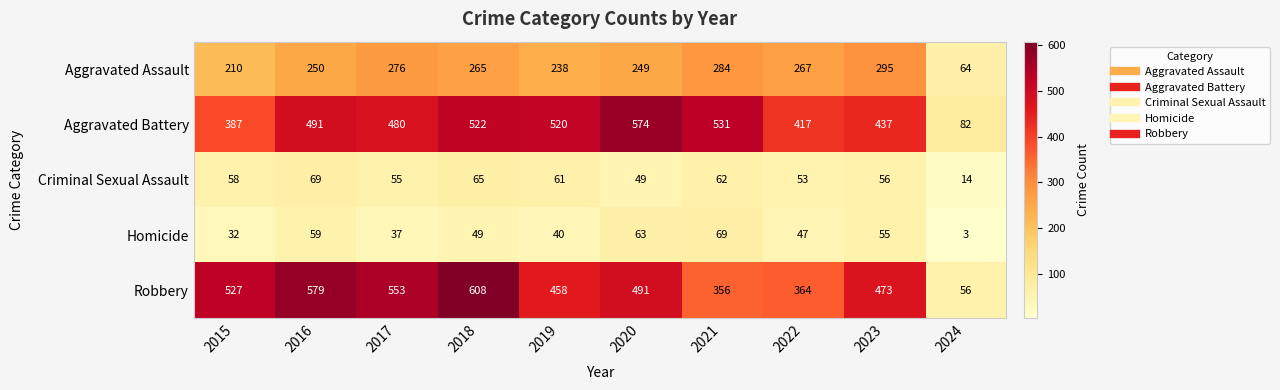

Between 2015 and 2022, which series saw the biggest shift?

Robbery